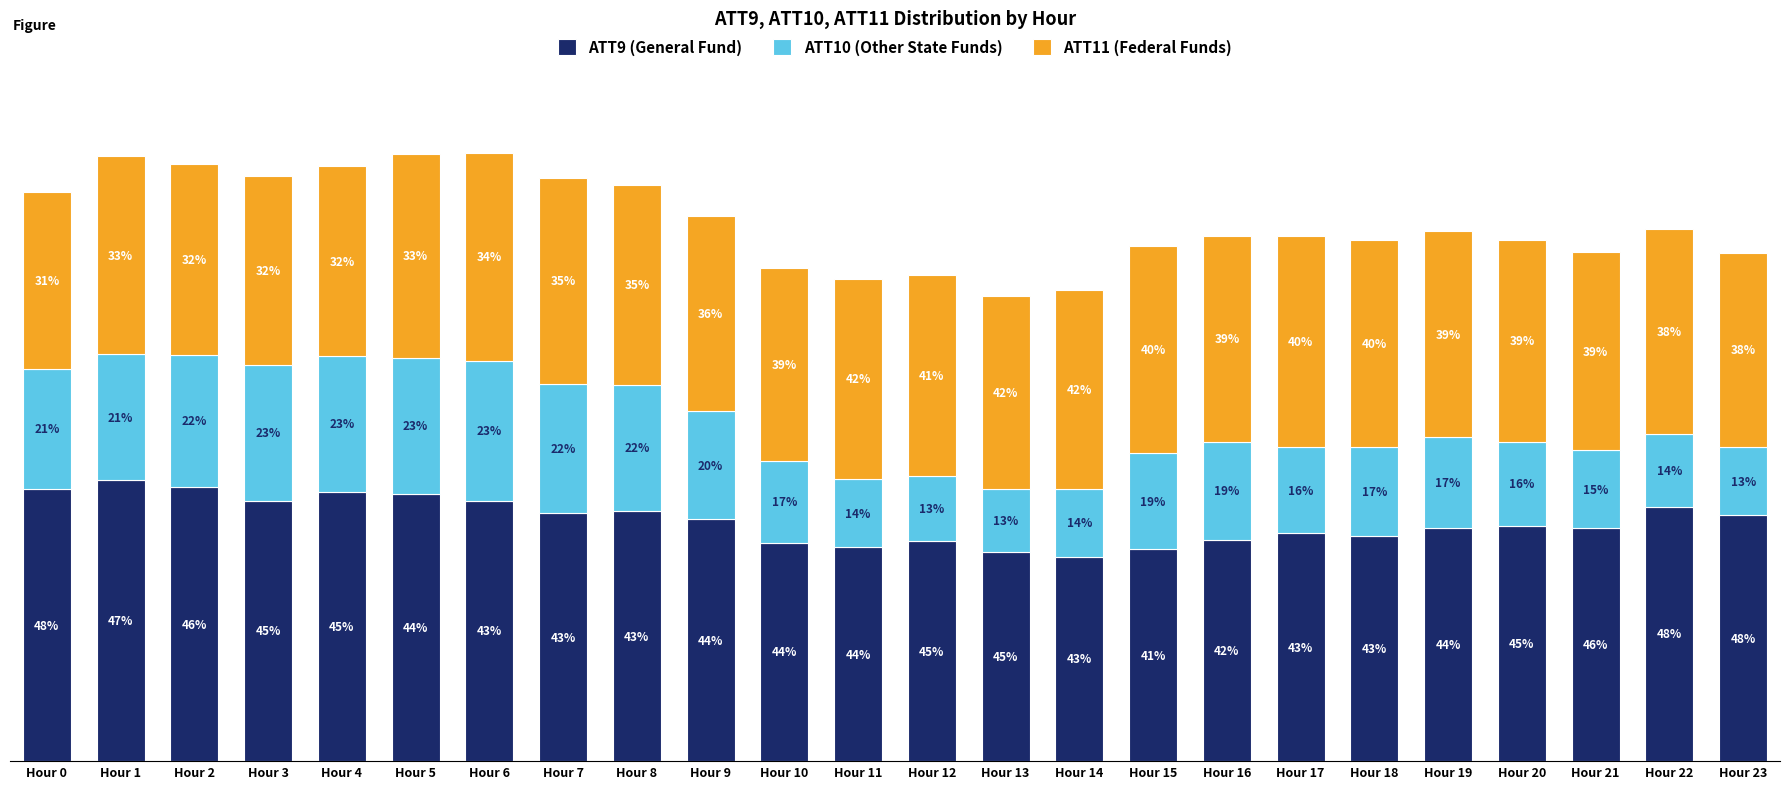

Rank the series by their average value, from highest to lowest.

ATT9 (General Fund), ATT11 (Federal Funds), ATT10 (Other State Funds)